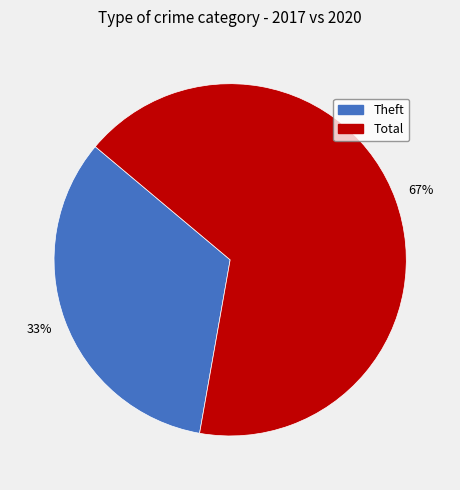

True or false: Theft accounts for 33% of the total.

True